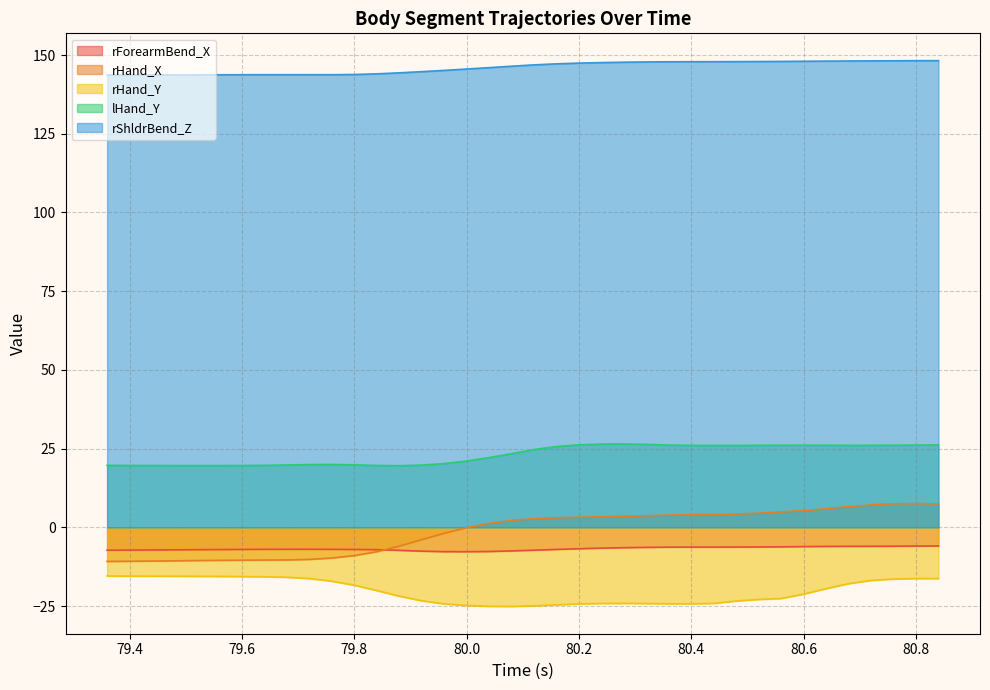

True or false: rShldrBend_Z and rForearmBend_X intersect in this chart.

False